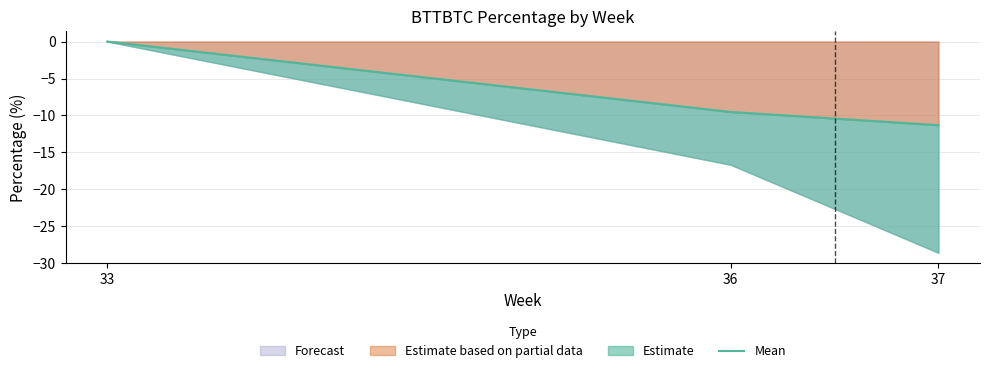

Count the number of categories in the chart.

3